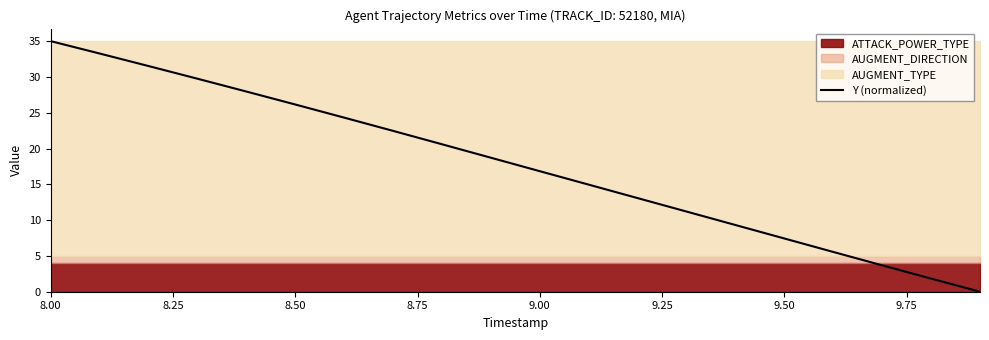

What is the value of the 19th point from the left?

1.8